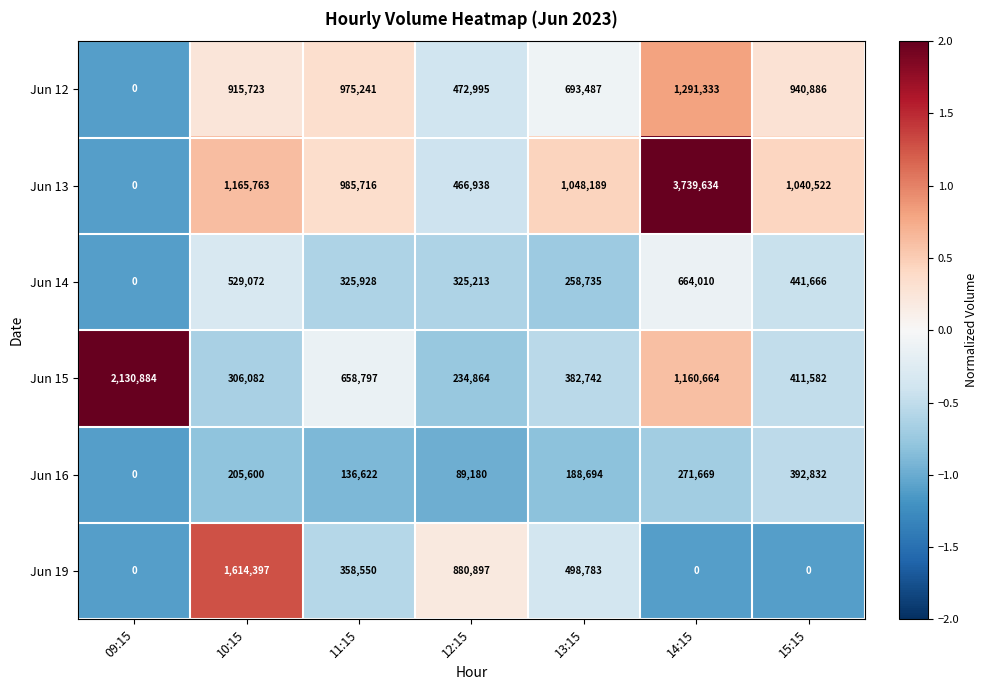

What is the total value across all series at 13:15?

3070630